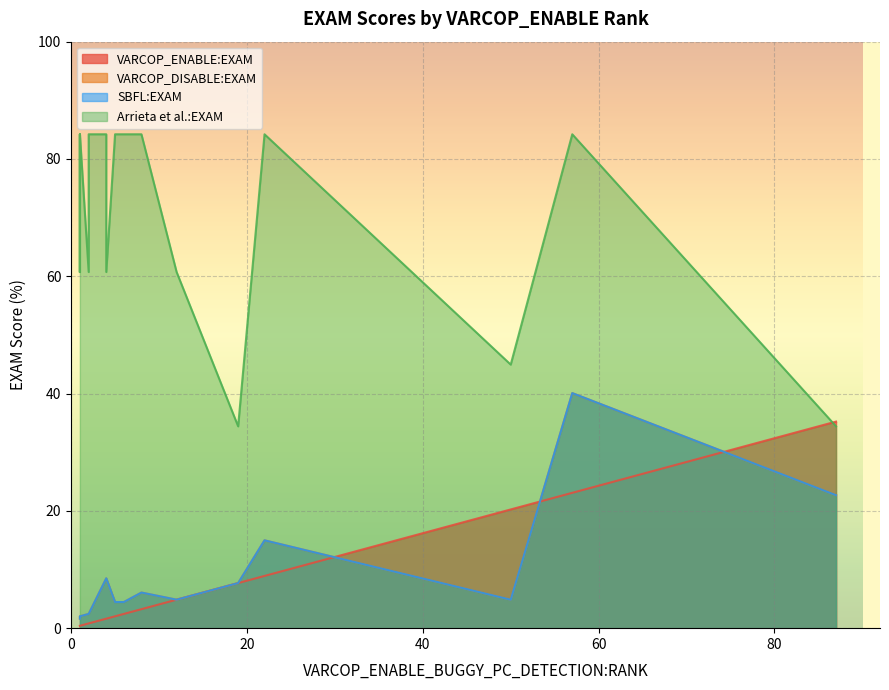

The Arrieta et al.:EXAM series shows 116.9 at 4. True or false?

False